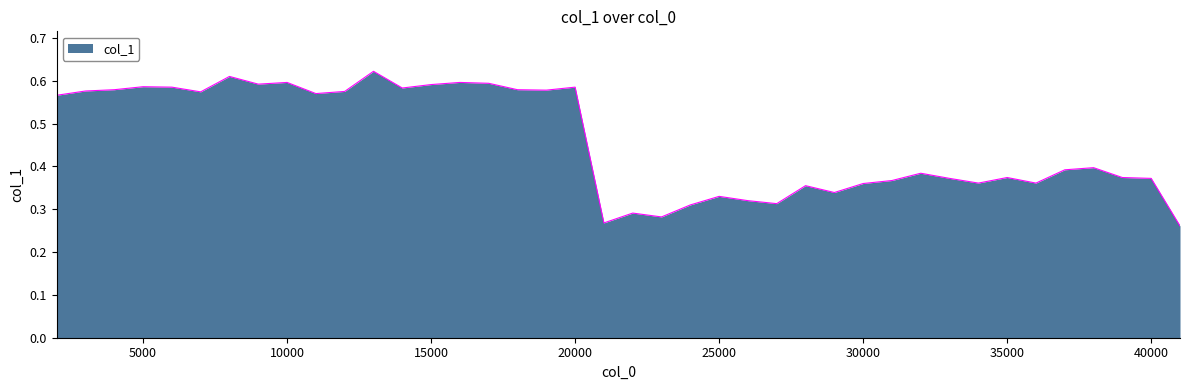

Rank the categories by value from highest to lowest.

13000, 8000, 10000, 16000, 17000, 9000, 15000, 5000, 6000, 20000, 14000, 4000, 18000, 19000, 3000, 12000, 7000, 11000, 2000, 38000, 37000, 32000, 35000, 39000, 33000, 40000, 31000, 34000, 36000, 30000, 28000, 29000, 25000, 26000, 27000, 24000, 22000, 23000, 21000, 41000